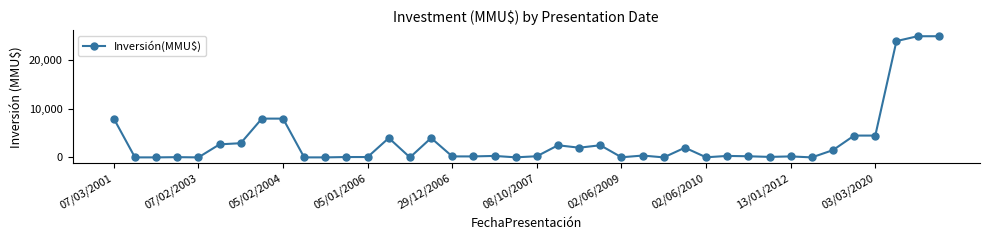

What is the sum of all values?

133499